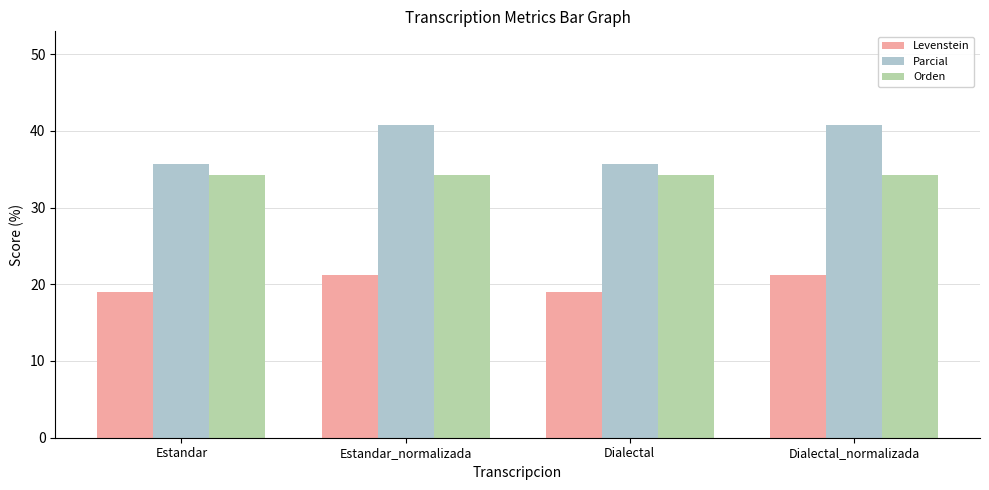

What is the maximum value shown in the chart?

40.7